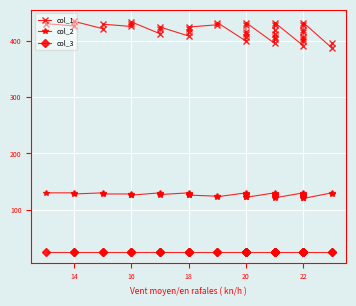

True or false: col_3 has more than 0 points higher than both neighbors.

False